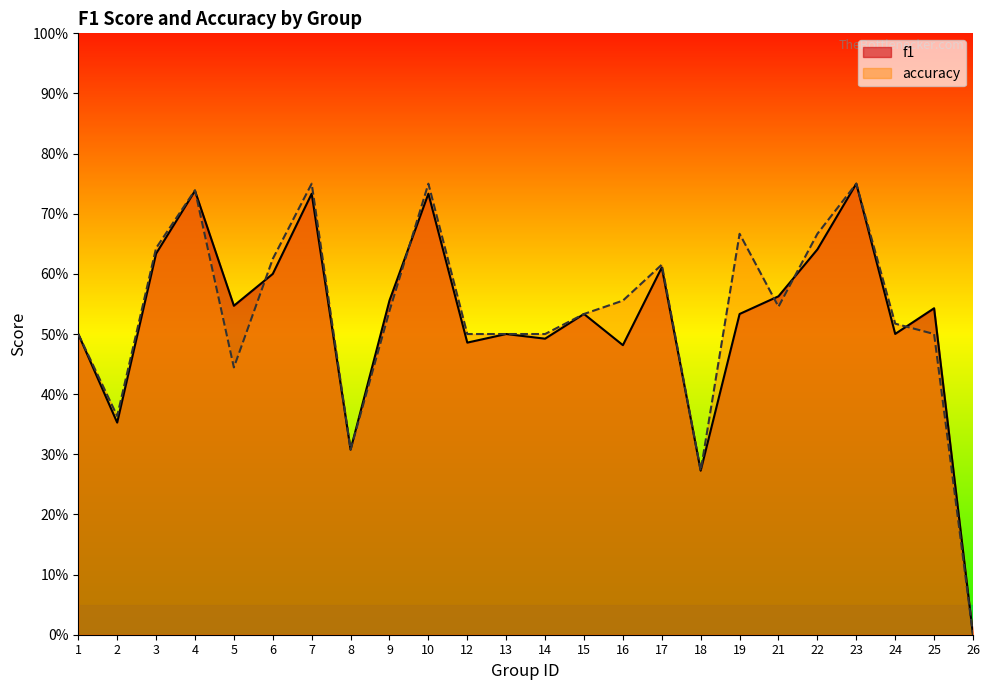

Reading left to right, extract all data points from this chart.

f1: 1=0.5	2=0.4	3=0.6	4=0.7	5=0.5	6=0.6	7=0.7	8=0.3	9=0.6	10=0.7	12=0.5	13=0.5	14=0.5	15=0.5	16=0.5	17=0.6	18=0.3	19=0.5	21=0.6	22=0.6	23=0.8	24=0.5	25=0.5	26=0.0
accuracy: 1=0.5	2=0.4	3=0.6	4=0.7	5=0.4	6=0.6	7=0.8	8=0.3	9=0.5	10=0.8	12=0.5	13=0.5	14=0.5	15=0.5	16=0.6	17=0.6	18=0.3	19=0.7	21=0.5	22=0.7	23=0.8	24=0.5	25=0.5	26=0.0